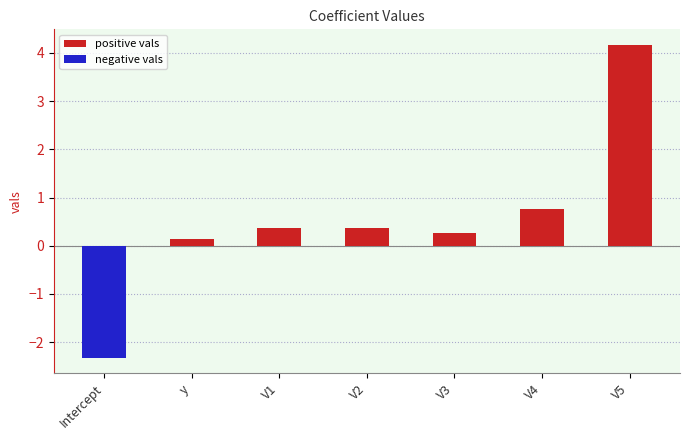

What is the maximum value shown in the chart?

4.2